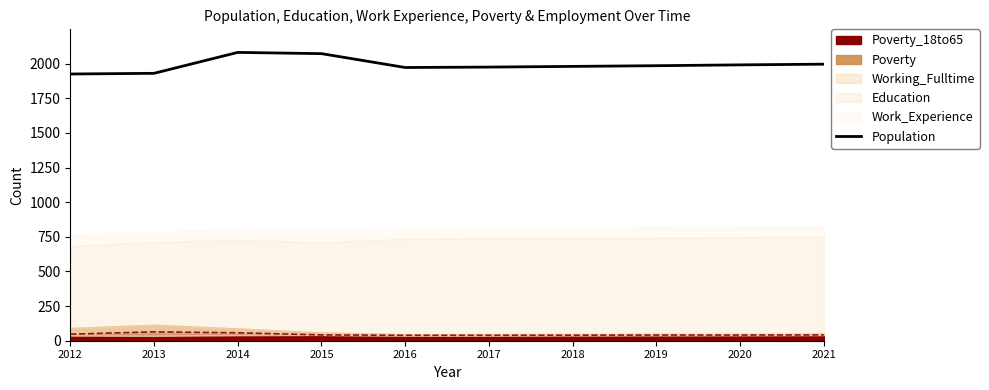

Reading left to right, what are all the values shown in this chart?

2012=1925	2013=1930	2014=2081	2015=2072	2016=1972	2017=1975	2018=1980	2019=1985	2020=1991	2021=1996